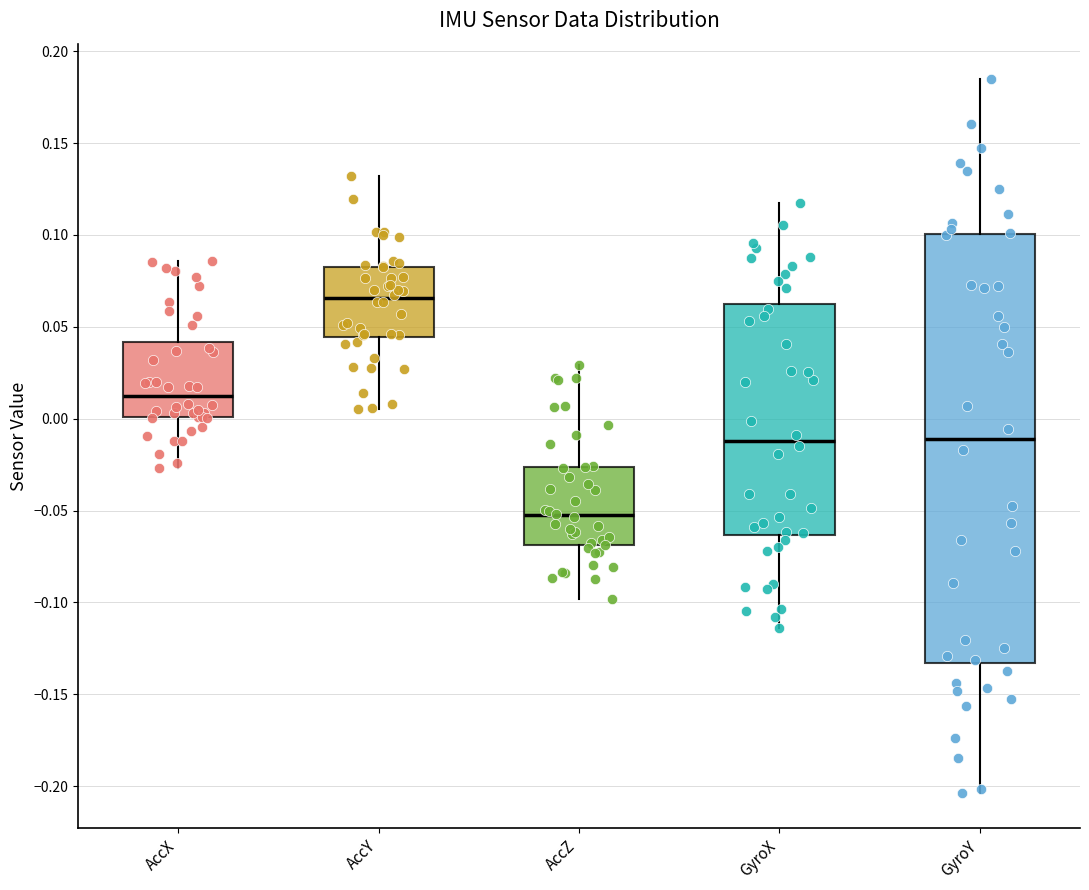

Reading left to right, transcribe this box plot: for each box, give where its median line is, the range the box spans, and where its two whiskers end, as read against the y-axis. The values are not printed on the chart, so give them approximately, as read against the axis.

AccX: median 0.015, box 0.000 to 0.040, whiskers -0.025 to 0.085
AccY: median 0.065, box 0.045 to 0.085, whiskers 0.005 to 0.130
AccZ: median -0.055, box -0.070 to -0.025, whiskers -0.100 to 0.030
GyroX: median -0.010, box -0.065 to 0.065, whiskers -0.115 to 0.115
GyroY: median -0.010, box -0.135 to 0.100, whiskers -0.205 to 0.185